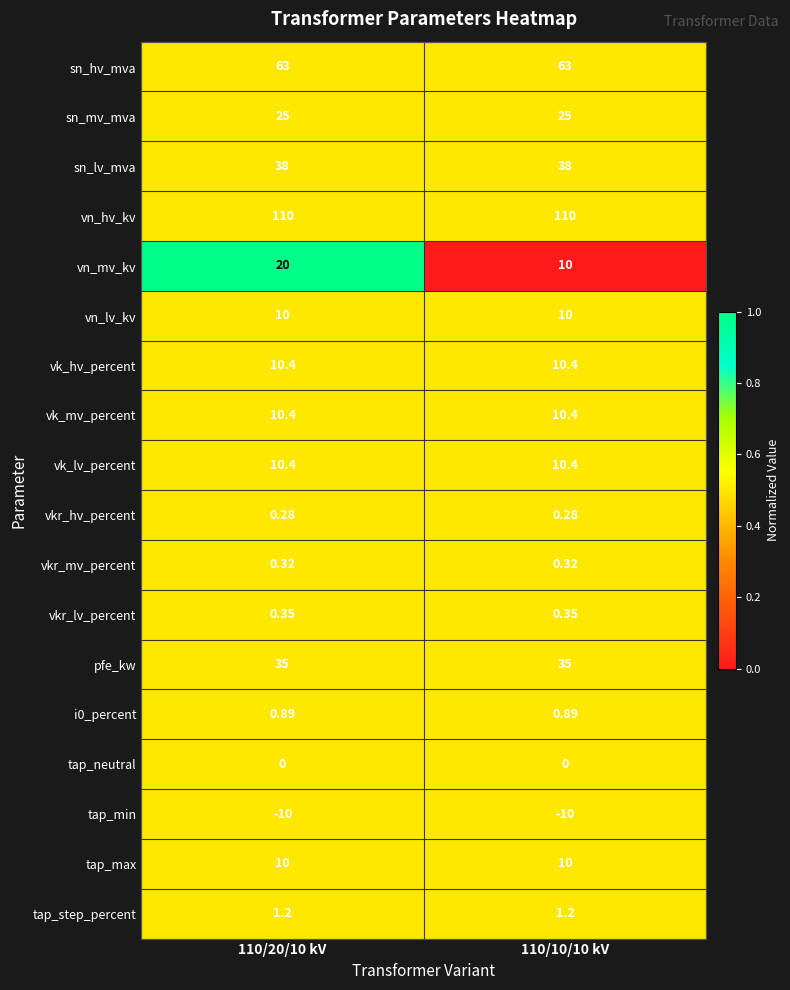

What is the greatest value displayed?

110.0